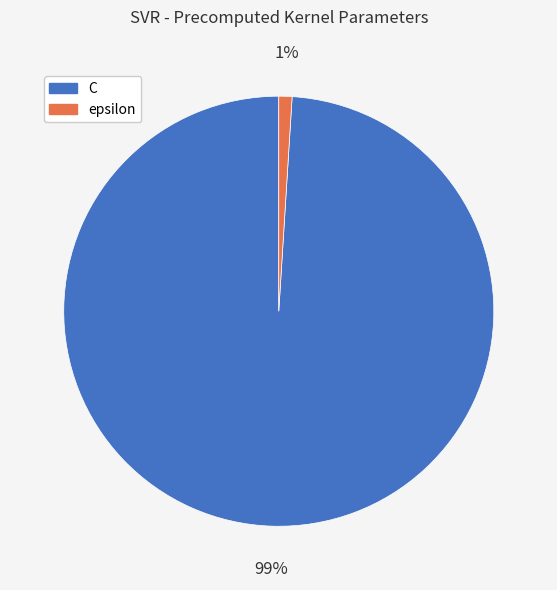

What is the smallest slice in the pie chart?

epsilon